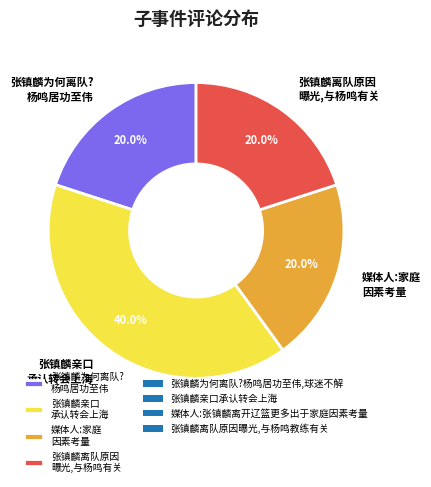

Is 张镇麟为何离队? 杨鸣居功至伟 the majority of the pie?

No